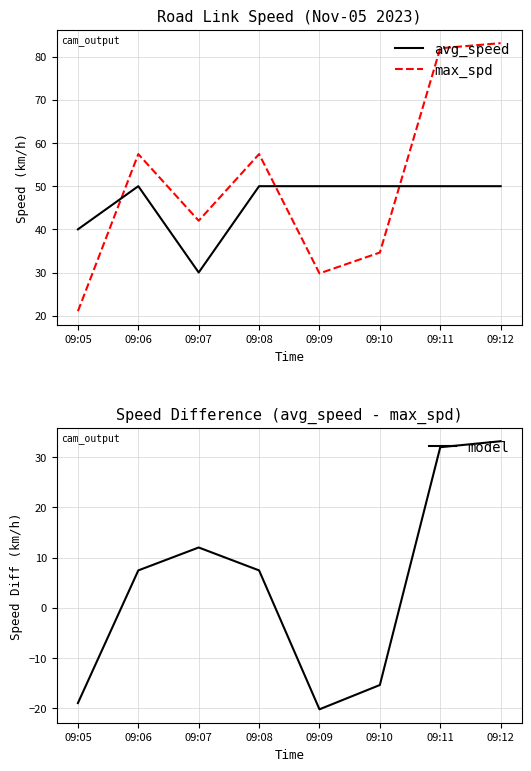

Which category has the lowest value in the model series?

09:09